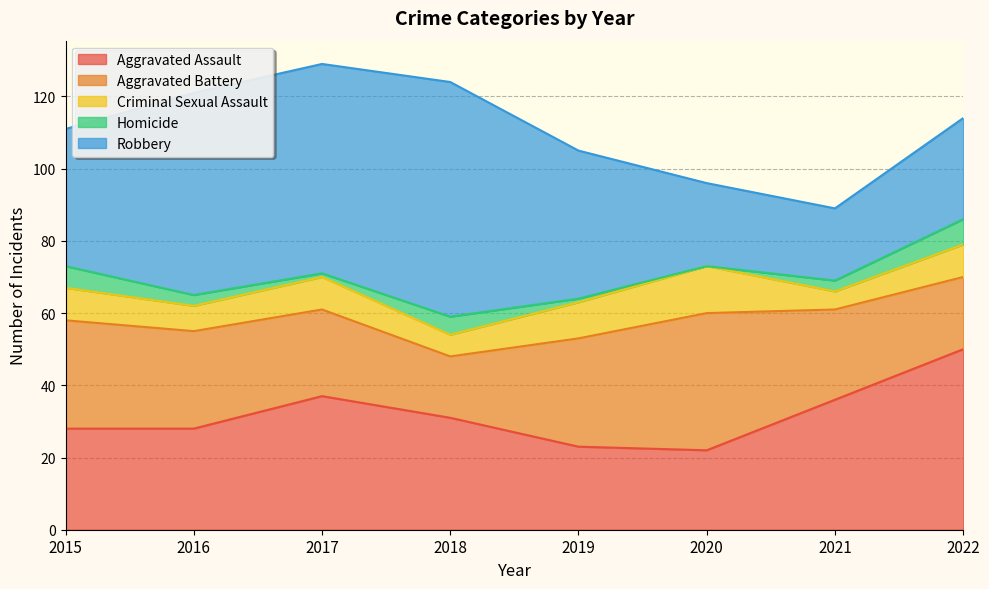

How many data points in Aggravated Assault are above 31?

3